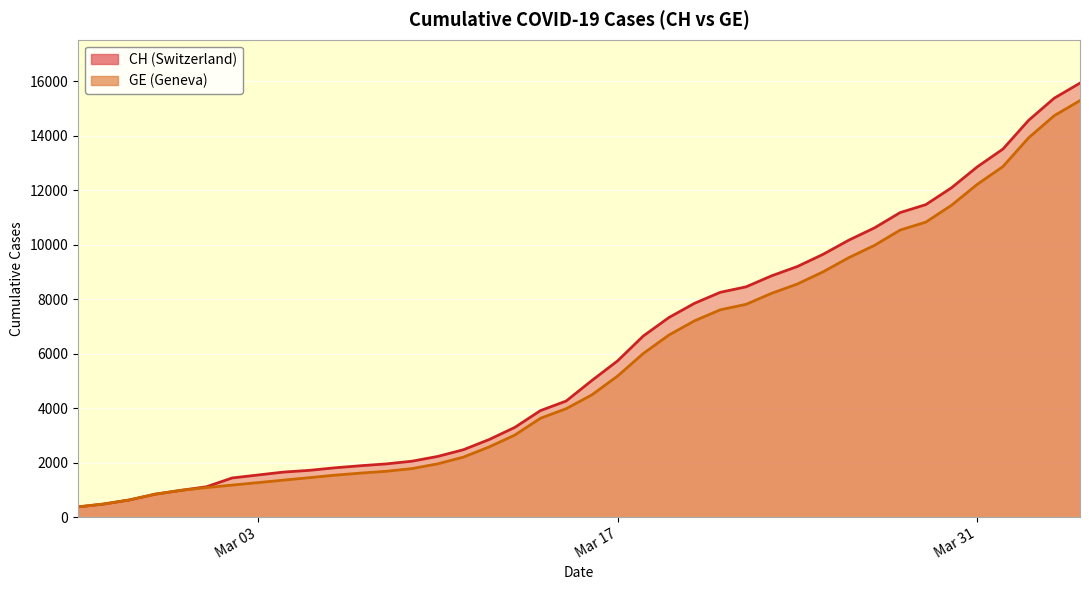

What is the sum of the GE values at 2020-02-29 and 2020-03-15?

4959